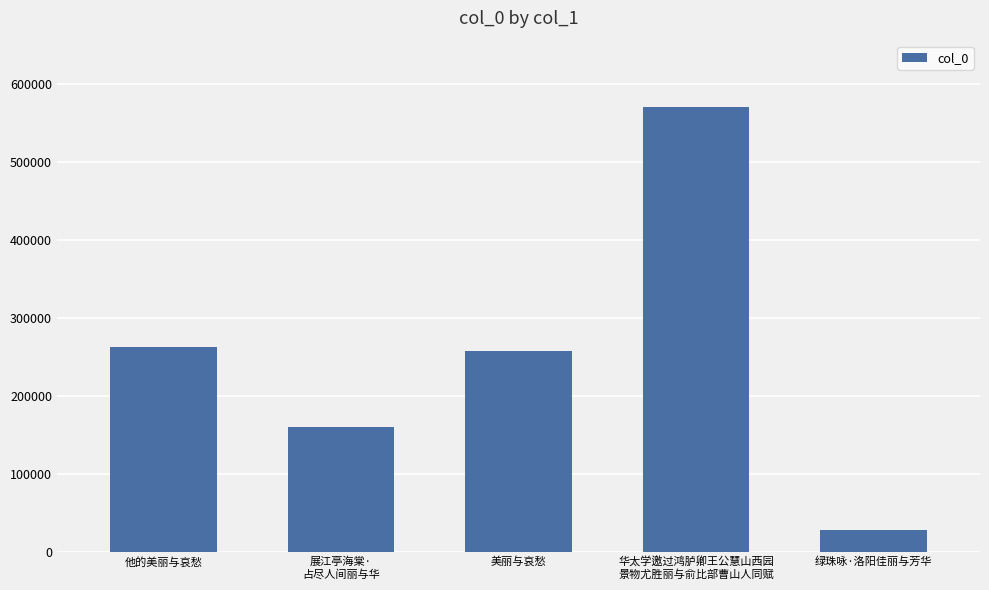

Rank the categories by value from lowest to highest.

绿珠咏·洛阳佳丽与芳华, 展江亭海棠·
占尽人间丽与华, 美丽与哀愁, 他的美丽与哀愁, 华太学邀过鸿胪卿王公慧山西园
景物尤胜丽与俞比部曹山人同赋